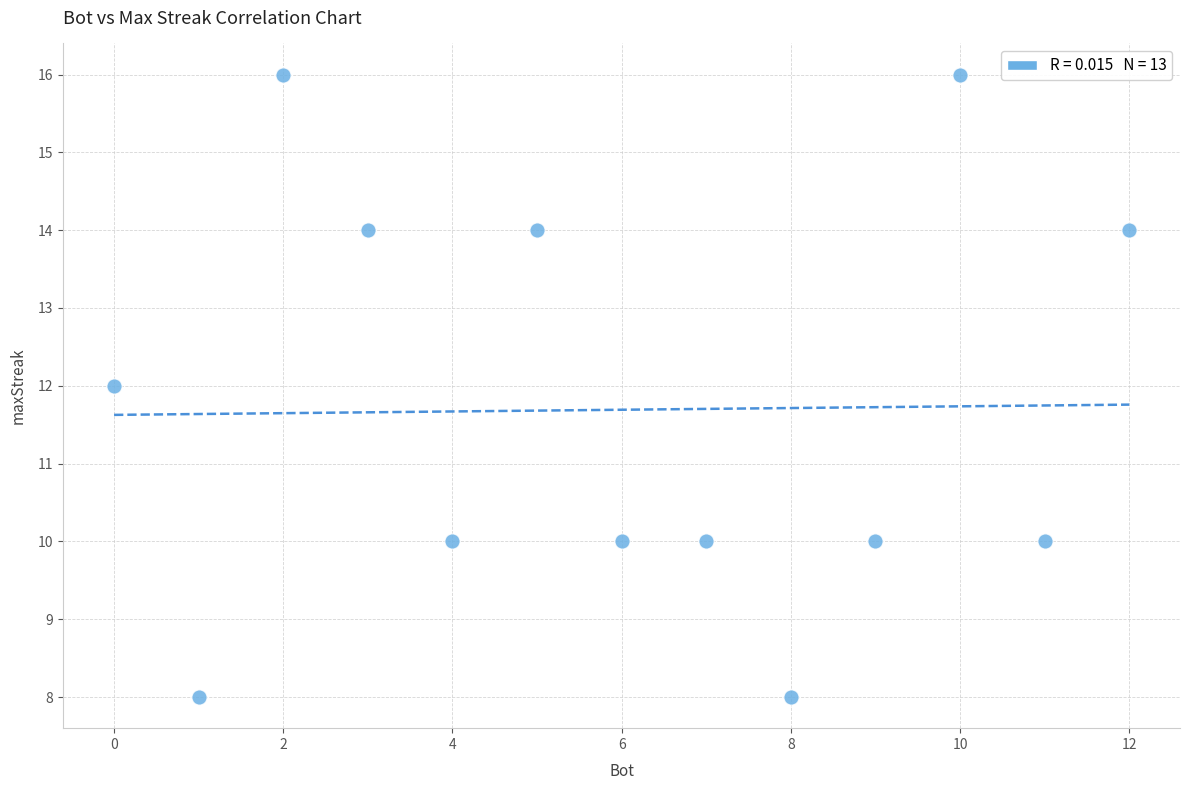

What is the range of Y values (max minus min)?

8